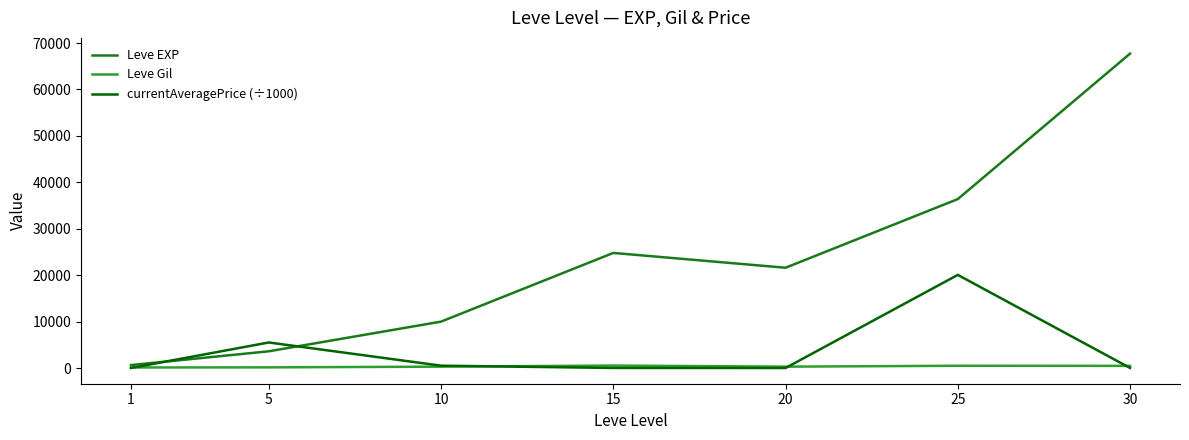

At which label is Leve EXP closest to 34180?

25